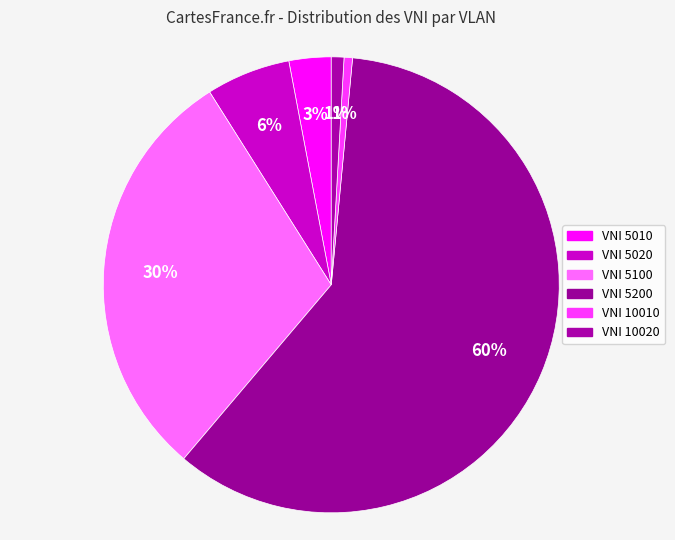

To the nearest percent, what is the average slice percentage?

17%